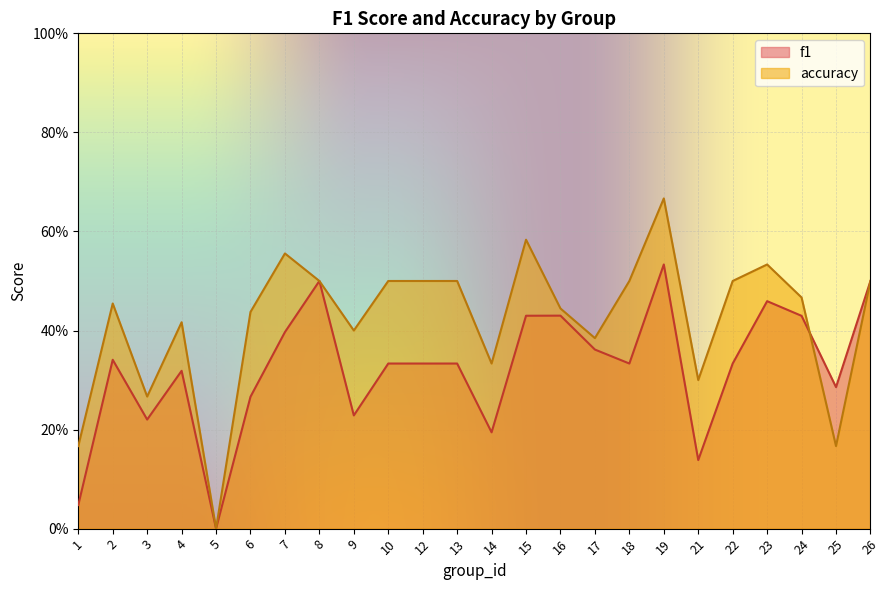

Is it true that f1 equals 0.5 at 8?

True